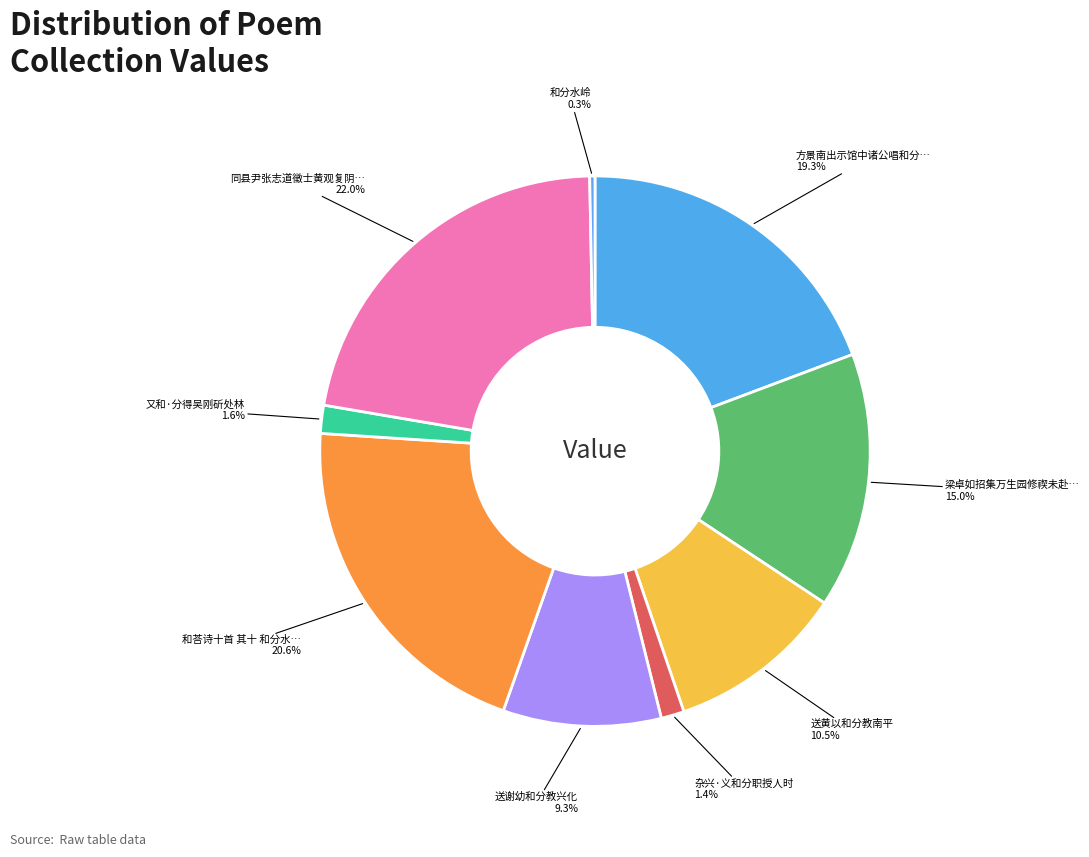

Which slice is the largest?

同县尹张志道徵士黄观复阴秀才燕集六县校官叶仲庸池上分韵已而互相为和 分得碧字